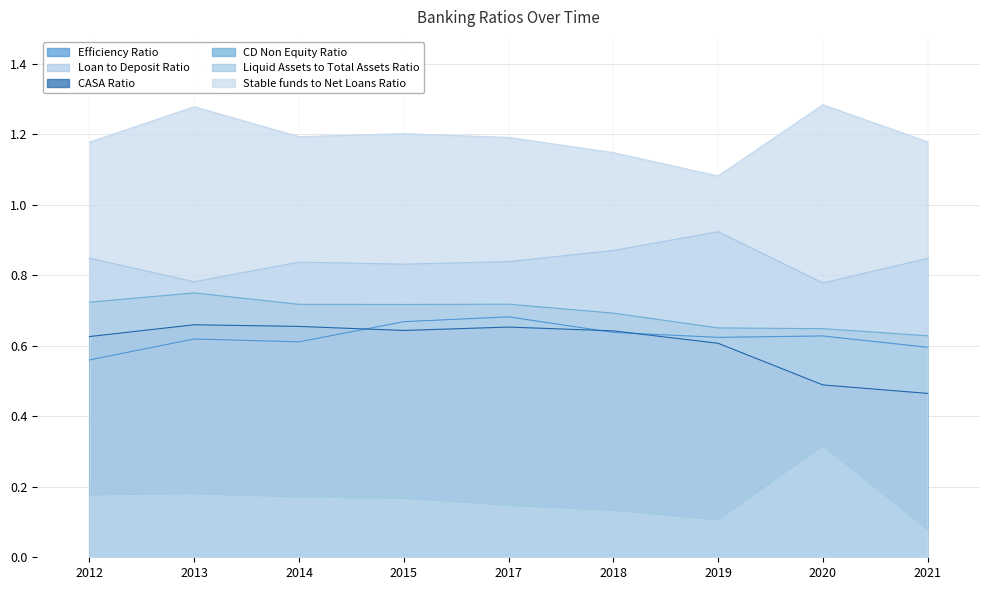

Reading right to left, what are all the values shown in this chart?

Efficiency Ratio: 0.6	0.6	0.6	0.6	0.7	0.7	0.6	0.6	0.6
Loan to Deposit Ratio: 0.8	0.8	0.9	0.9	0.8	0.8	0.8	0.8	0.8
CASA Ratio: 0.5	0.5	0.6	0.6	0.7	0.6	0.7	0.7	0.6
CD Non Equity Ratio: 0.6	0.6	0.7	0.7	0.7	0.7	0.7	0.8	0.7
Liquid Assets to Total Assets Ratio: 0.1	0.3	0.1	0.1	0.1	0.2	0.2	0.2	0.2
Stable funds to Net Loans Ratio: 1.2	1.3	1.1	1.1	1.2	1.2	1.2	1.3	1.2